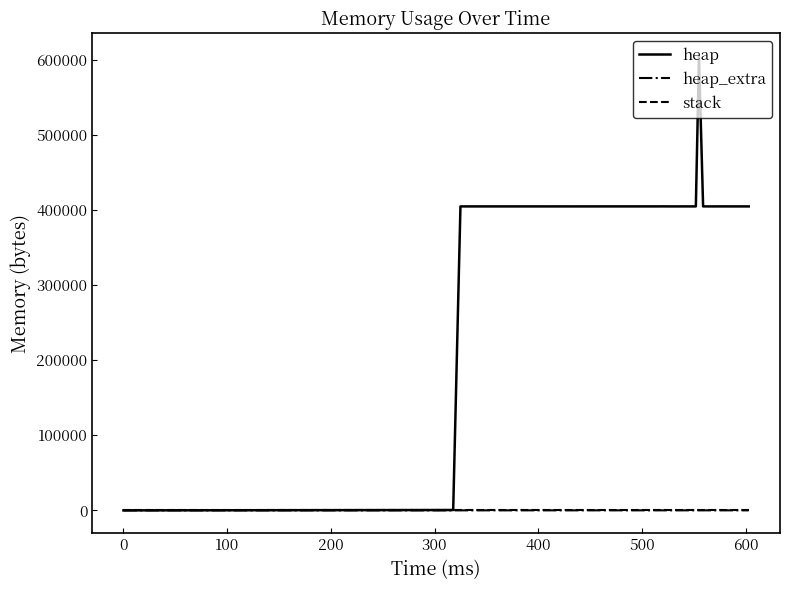

Which series has the largest total across all categories?

heap